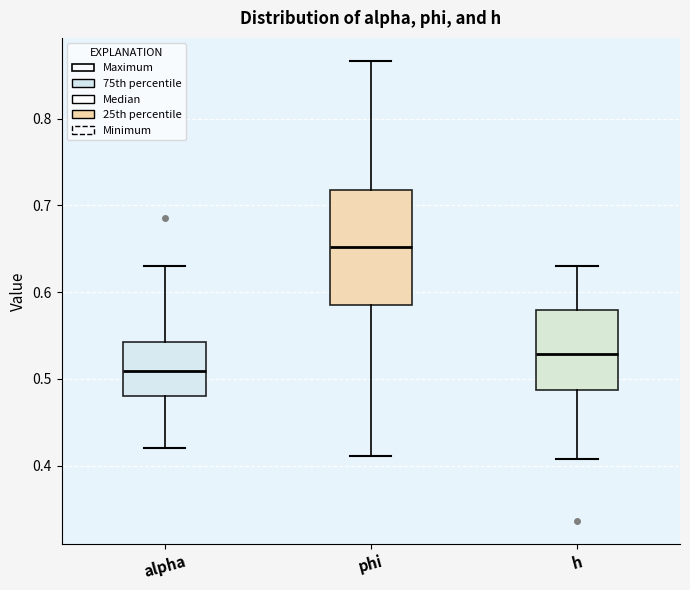

Where does the upper whisker of the box for h end on the y-axis? The values are not printed on the chart, so give them approximately, as read against the axis.

0.63